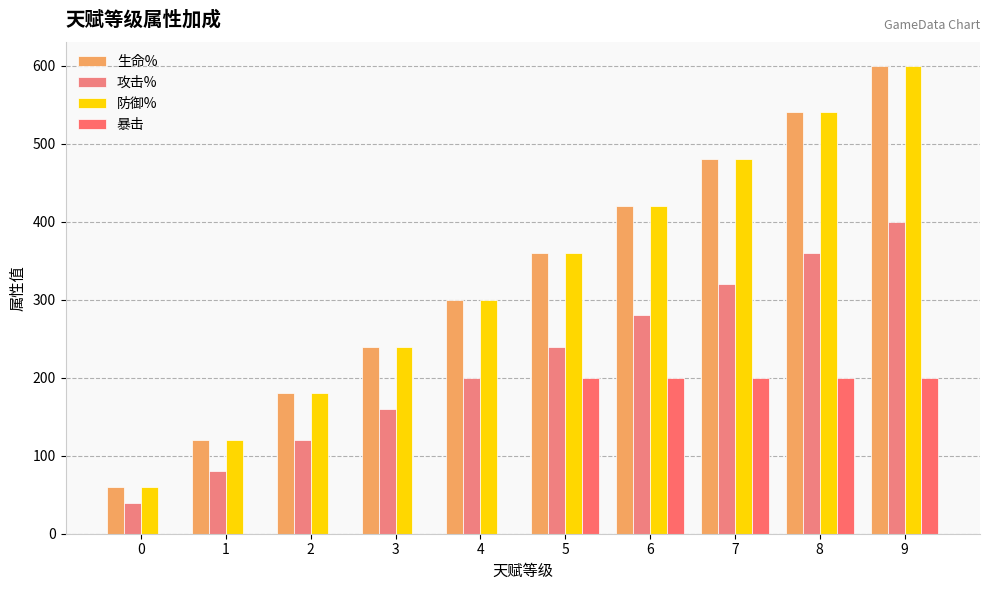

At which category is the sum across all series the highest?

9